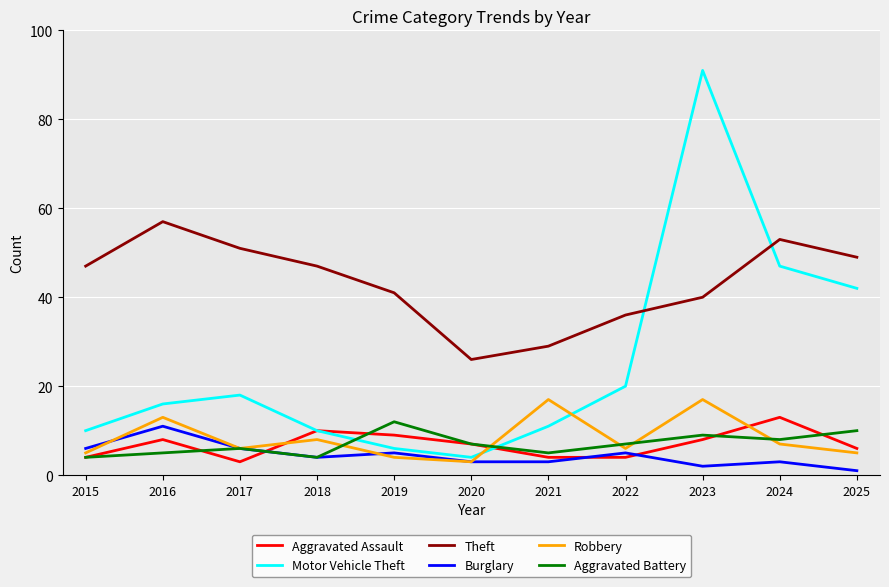

Which label corresponds to the smallest value in the chart?

2025